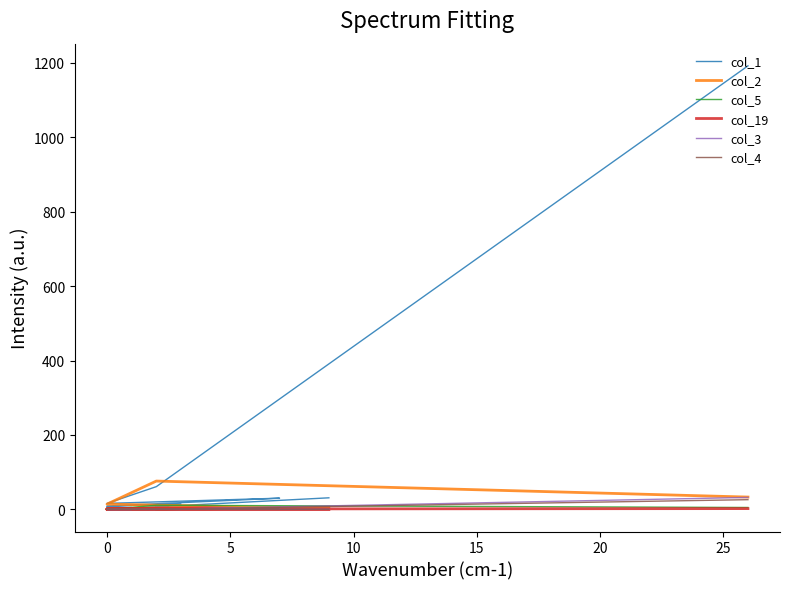

How many distinct data groups are displayed?

6